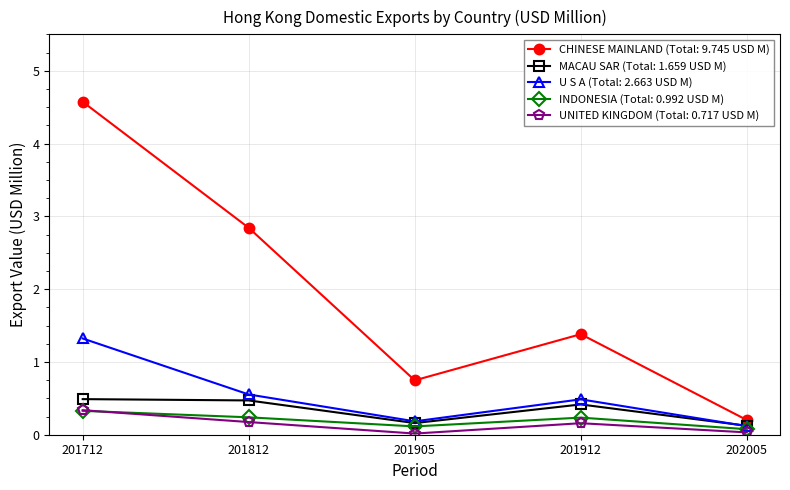

At which category is the sum across all series the highest?

201712